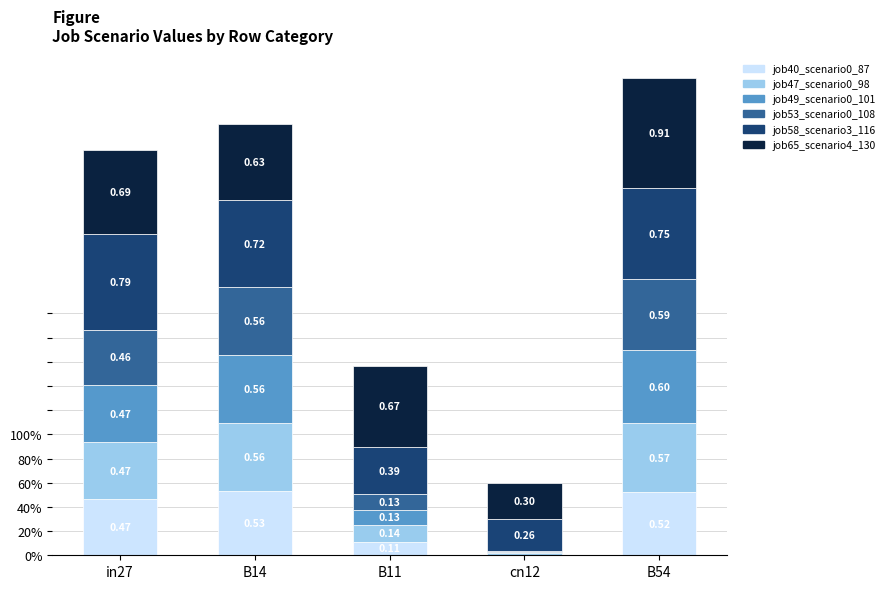

Is it true that job40_scenario0_87 equals -0.2 at cn12?

False